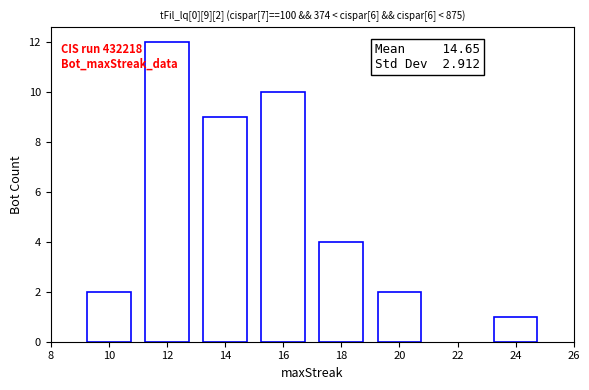

What is the smallest value displayed?

1